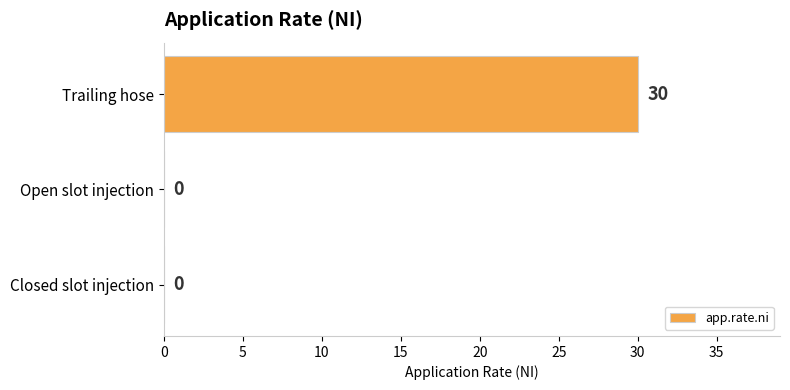

What is the change in value from Trailing hose to Closed slot injection?

-30